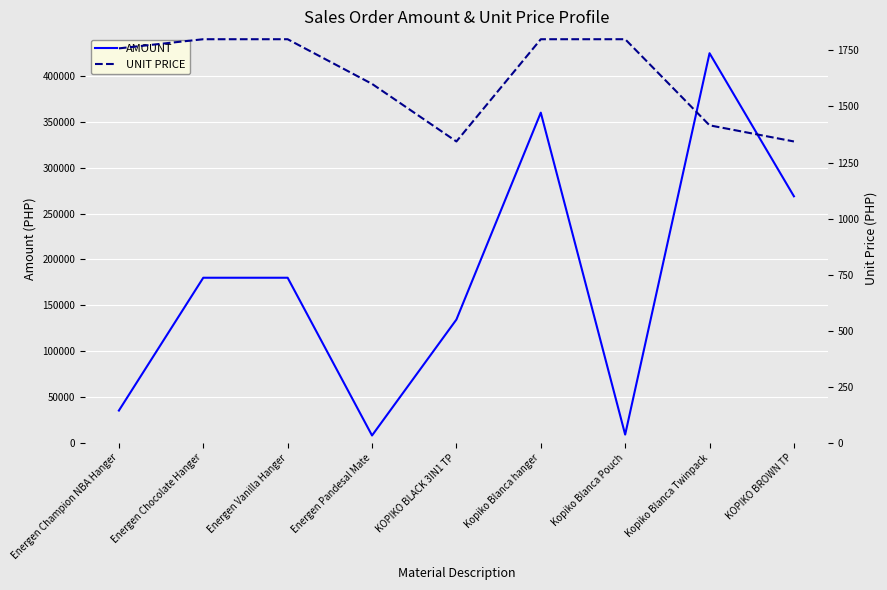

What is the average value of the UNIT PRICE series?

1629.3